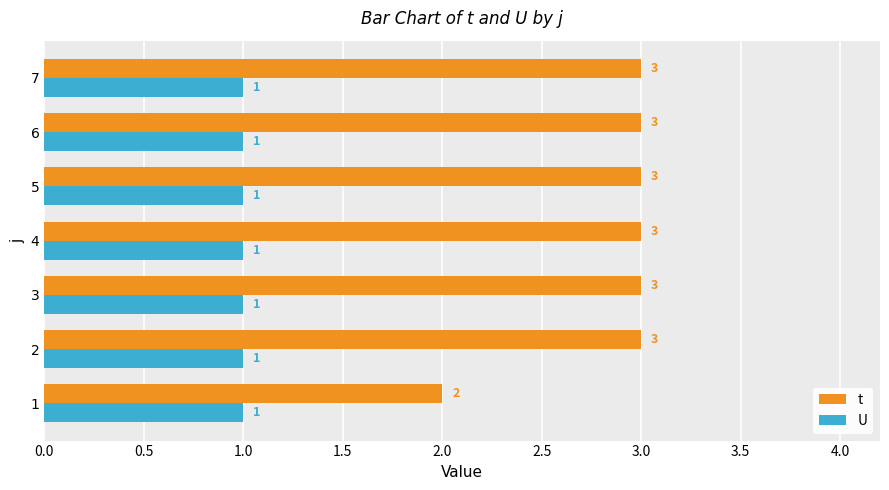

What value does the t series have at 2?

3